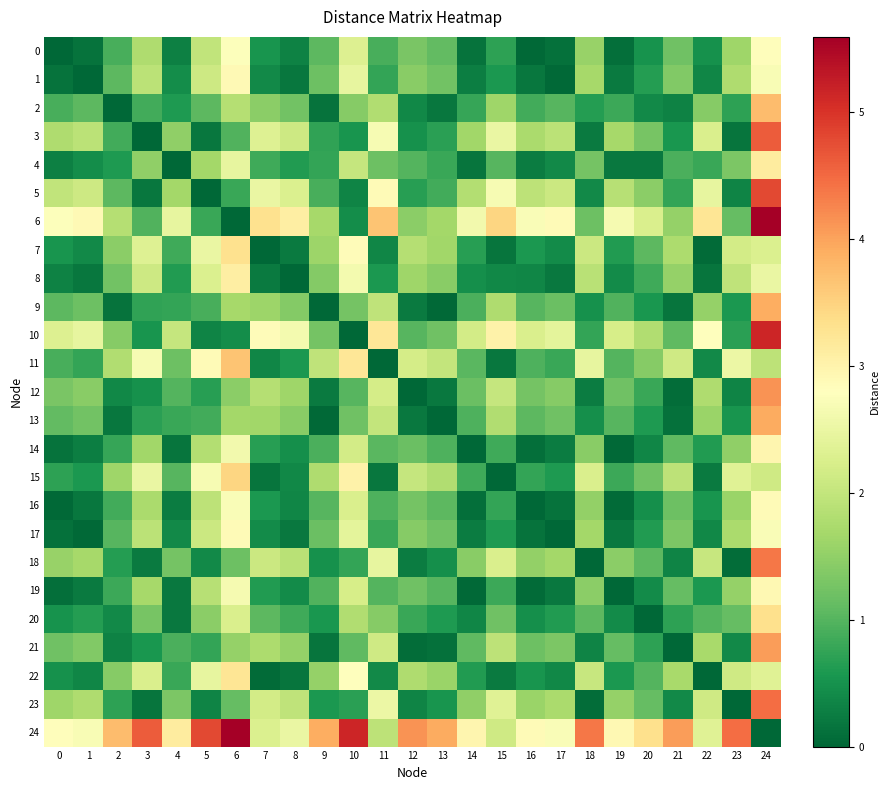

Reading left to right, list all the values displayed in this chart.

0: 0=0.0	1=0.1	2=0.9	3=1.8	4=0.3	5=2.0	6=2.8	7=0.5	8=0.3	9=1.1	10=2.3	11=0.9	12=1.3	13=1.1	14=0.1	15=0.7	16=0.0	17=0.1	18=1.6	19=0.1	20=0.5	21=1.2	22=0.5	23=1.6	24=2.8
1: 0=0.1	1=0.0	2=1.1	3=1.9	4=0.4	5=2.1	6=2.9	7=0.4	8=0.2	9=1.2	10=2.5	11=0.8	12=1.4	13=1.2	14=0.3	15=0.6	16=0.2	17=0.0	18=1.7	19=0.2	20=0.7	21=1.4	22=0.3	23=1.8	24=2.7
2: 0=0.9	1=1.1	2=0.0	3=0.9	4=0.6	5=1.1	6=1.9	7=1.4	8=1.2	9=0.1	10=1.4	11=1.8	12=0.4	13=0.2	14=0.8	15=1.6	16=0.9	17=1.0	18=0.7	19=0.8	20=0.4	21=0.3	22=1.4	23=0.7	24=3.7
3: 0=1.8	1=1.9	2=0.9	3=0.0	4=1.5	5=0.2	6=1.0	7=2.3	8=2.1	9=0.7	10=0.5	11=2.7	12=0.5	13=0.7	14=1.6	15=2.5	16=1.7	17=1.9	18=0.2	19=1.7	20=1.3	21=0.6	22=2.3	23=0.2	24=4.6
4: 0=0.3	1=0.4	2=0.6	3=1.5	4=0.0	5=1.7	6=2.5	7=0.8	8=0.6	9=0.8	10=2.0	11=1.2	12=1.0	13=0.8	14=0.2	15=1.0	16=0.3	17=0.4	18=1.3	19=0.2	20=0.2	21=0.9	22=0.8	23=1.3	24=3.1
5: 0=2.0	1=2.1	2=1.1	3=0.2	4=1.7	5=0.0	6=0.8	7=2.5	8=2.3	9=0.9	10=0.3	11=2.9	12=0.7	13=0.9	14=1.8	15=2.7	16=1.9	17=2.1	18=0.4	19=1.9	20=1.5	21=0.8	22=2.5	23=0.3	24=4.8
6: 0=2.8	1=2.9	2=1.9	3=1.0	4=2.5	5=0.8	6=0.0	7=3.3	8=3.1	9=1.7	10=0.5	11=3.7	12=1.5	13=1.7	14=2.6	15=3.5	16=2.7	17=2.9	18=1.2	19=2.7	20=2.2	21=1.5	22=3.2	23=1.1	24=5.6
7: 0=0.5	1=0.4	2=1.4	3=2.3	4=0.8	5=2.5	6=3.3	7=0.0	8=0.2	9=1.6	10=2.9	11=0.4	12=1.8	13=1.6	14=0.7	15=0.2	16=0.6	17=0.4	18=2.1	19=0.6	20=1.1	21=1.8	22=0.1	23=2.2	24=2.3
8: 0=0.3	1=0.2	2=1.2	3=2.1	4=0.6	5=2.3	6=3.1	7=0.2	8=0.0	9=1.4	10=2.6	11=0.6	12=1.6	13=1.4	14=0.5	15=0.4	16=0.4	17=0.2	18=1.9	19=0.4	20=0.8	21=1.5	22=0.2	23=1.9	24=2.5
9: 0=1.1	1=1.2	2=0.1	3=0.7	4=0.8	5=0.9	6=1.7	7=1.6	8=1.4	9=0.0	10=1.2	11=2.0	12=0.2	13=0.0	14=0.9	15=1.8	16=1.0	17=1.2	18=0.5	19=1.0	20=0.6	21=0.2	22=1.6	23=0.6	24=3.9
10: 0=2.3	1=2.5	2=1.4	3=0.5	4=2.0	5=0.3	6=0.5	7=2.9	8=2.6	9=1.2	10=0.0	11=3.2	12=1.0	13=1.2	14=2.2	15=3.0	16=2.3	17=2.4	18=0.8	19=2.2	20=1.8	21=1.1	22=2.8	23=0.7	24=5.1
11: 0=0.9	1=0.8	2=1.8	3=2.7	4=1.2	5=2.9	6=3.7	7=0.4	8=0.6	9=2.0	10=3.2	11=0.0	12=2.2	13=2.0	14=1.0	15=0.2	16=0.9	17=0.8	18=2.5	19=1.0	20=1.4	21=2.1	22=0.4	23=2.5	24=1.9
12: 0=1.3	1=1.4	2=0.4	3=0.5	4=1.0	5=0.7	6=1.5	7=1.8	8=1.6	9=0.2	10=1.0	11=2.2	12=0.0	13=0.2	14=1.2	15=2.0	16=1.3	17=1.4	18=0.3	19=1.2	20=0.8	21=0.1	22=1.8	23=0.3	24=4.1
13: 0=1.1	1=1.2	2=0.2	3=0.7	4=0.8	5=0.9	6=1.7	7=1.6	8=1.4	9=0.0	10=1.2	11=2.0	12=0.2	13=0.0	14=1.0	15=1.8	16=1.1	17=1.2	18=0.5	19=1.0	20=0.6	21=0.1	22=1.6	23=0.5	24=3.9
14: 0=0.1	1=0.3	2=0.8	3=1.6	4=0.2	5=1.8	6=2.6	7=0.7	8=0.5	9=0.9	10=2.2	11=1.0	12=1.2	13=1.0	14=0.0	15=0.8	16=0.1	17=0.2	18=1.4	19=0.0	20=0.4	21=1.1	22=0.6	23=1.5	24=3.0
15: 0=0.7	1=0.6	2=1.6	3=2.5	4=1.0	5=2.7	6=3.5	7=0.2	8=0.4	9=1.8	10=3.0	11=0.2	12=2.0	13=1.8	14=0.8	15=0.0	16=0.8	17=0.6	18=2.3	19=0.8	20=1.2	21=1.9	22=0.2	23=2.3	24=2.1
16: 0=0.0	1=0.2	2=0.9	3=1.7	4=0.3	5=1.9	6=2.7	7=0.6	8=0.4	9=1.0	10=2.3	11=0.9	12=1.3	13=1.1	14=0.1	15=0.8	16=0.0	17=0.1	18=1.5	19=0.1	20=0.5	21=1.2	22=0.5	23=1.6	24=2.9
17: 0=0.1	1=0.0	2=1.0	3=1.9	4=0.4	5=2.1	6=2.9	7=0.4	8=0.2	9=1.2	10=2.4	11=0.8	12=1.4	13=1.2	14=0.2	15=0.6	16=0.1	17=0.0	18=1.7	19=0.2	20=0.6	21=1.3	22=0.4	23=1.7	24=2.7
18: 0=1.6	1=1.7	2=0.7	3=0.2	4=1.3	5=0.4	6=1.2	7=2.1	8=1.9	9=0.5	10=0.8	11=2.5	12=0.3	13=0.5	14=1.4	15=2.3	16=1.5	17=1.7	18=0.0	19=1.5	20=1.1	21=0.3	22=2.0	23=0.1	24=4.4
19: 0=0.1	1=0.2	2=0.8	3=1.7	4=0.2	5=1.9	6=2.7	7=0.6	8=0.4	9=1.0	10=2.2	11=1.0	12=1.2	13=1.0	14=0.0	15=0.8	16=0.1	17=0.2	18=1.5	19=0.0	20=0.4	21=1.1	22=0.6	23=1.5	24=2.9
20: 0=0.5	1=0.7	2=0.4	3=1.3	4=0.2	5=1.5	6=2.2	7=1.1	8=0.8	9=0.6	10=1.8	11=1.4	12=0.8	13=0.6	14=0.4	15=1.2	16=0.5	17=0.6	18=1.1	19=0.4	20=0.0	21=0.7	22=1.0	23=1.1	24=3.3
21: 0=1.2	1=1.4	2=0.3	3=0.6	4=0.9	5=0.8	6=1.5	7=1.8	8=1.5	9=0.2	10=1.1	11=2.1	12=0.1	13=0.1	14=1.1	15=1.9	16=1.2	17=1.3	18=0.3	19=1.1	20=0.7	21=0.0	22=1.7	23=0.4	24=4.0
22: 0=0.5	1=0.3	2=1.4	3=2.3	4=0.8	5=2.5	6=3.2	7=0.1	8=0.2	9=1.6	10=2.8	11=0.4	12=1.8	13=1.6	14=0.6	15=0.2	16=0.5	17=0.4	18=2.0	19=0.6	20=1.0	21=1.7	22=0.0	23=2.1	24=2.3
23: 0=1.6	1=1.8	2=0.7	3=0.2	4=1.3	5=0.3	6=1.1	7=2.2	8=1.9	9=0.6	10=0.7	11=2.5	12=0.3	13=0.5	14=1.5	15=2.3	16=1.6	17=1.7	18=0.1	19=1.5	20=1.1	21=0.4	22=2.1	23=0.0	24=4.5
24: 0=2.8	1=2.7	2=3.7	3=4.6	4=3.1	5=4.8	6=5.6	7=2.3	8=2.5	9=3.9	10=5.1	11=1.9	12=4.1	13=3.9	14=3.0	15=2.1	16=2.9	17=2.7	18=4.4	19=2.9	20=3.3	21=4.0	22=2.3	23=4.5	24=0.0